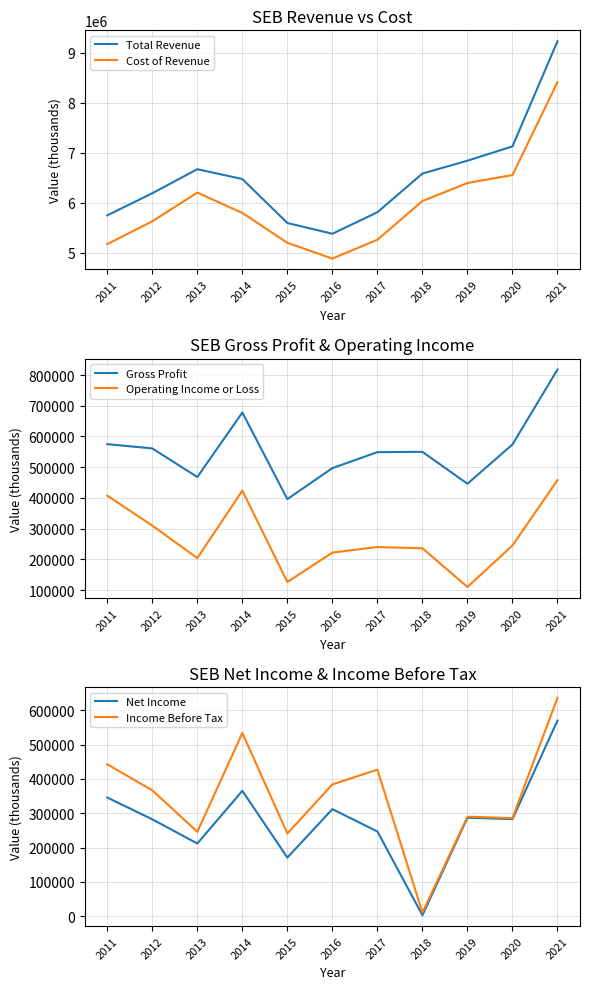

Reading left to right, what are all the values shown in this chart?

Total Revenue: 5746900	6189100	6670000	6473100	5594000	5379000	5809000	6583000	6840000	7126000	9229000
Cost of Revenue: 5171900	5628100	6202000	5795100	5198000	4882000	5260000	6033000	6394000	6552000	8411000
Gross Profit: 575000	561100	468000	678000	396000	497000	549000	550000	446000	574000	818000
Operating Income or Loss: 407200	309700	204000	423600	126000	222000	240000	236000	110000	245000	458000
Net Income: 345800	282300	212000	365300	171000	312000	247000	3000	287000	283000	570000
Income Before Tax: 442600	366800	246000	533800	241000	384000	427000	11000	290000	286000	636000